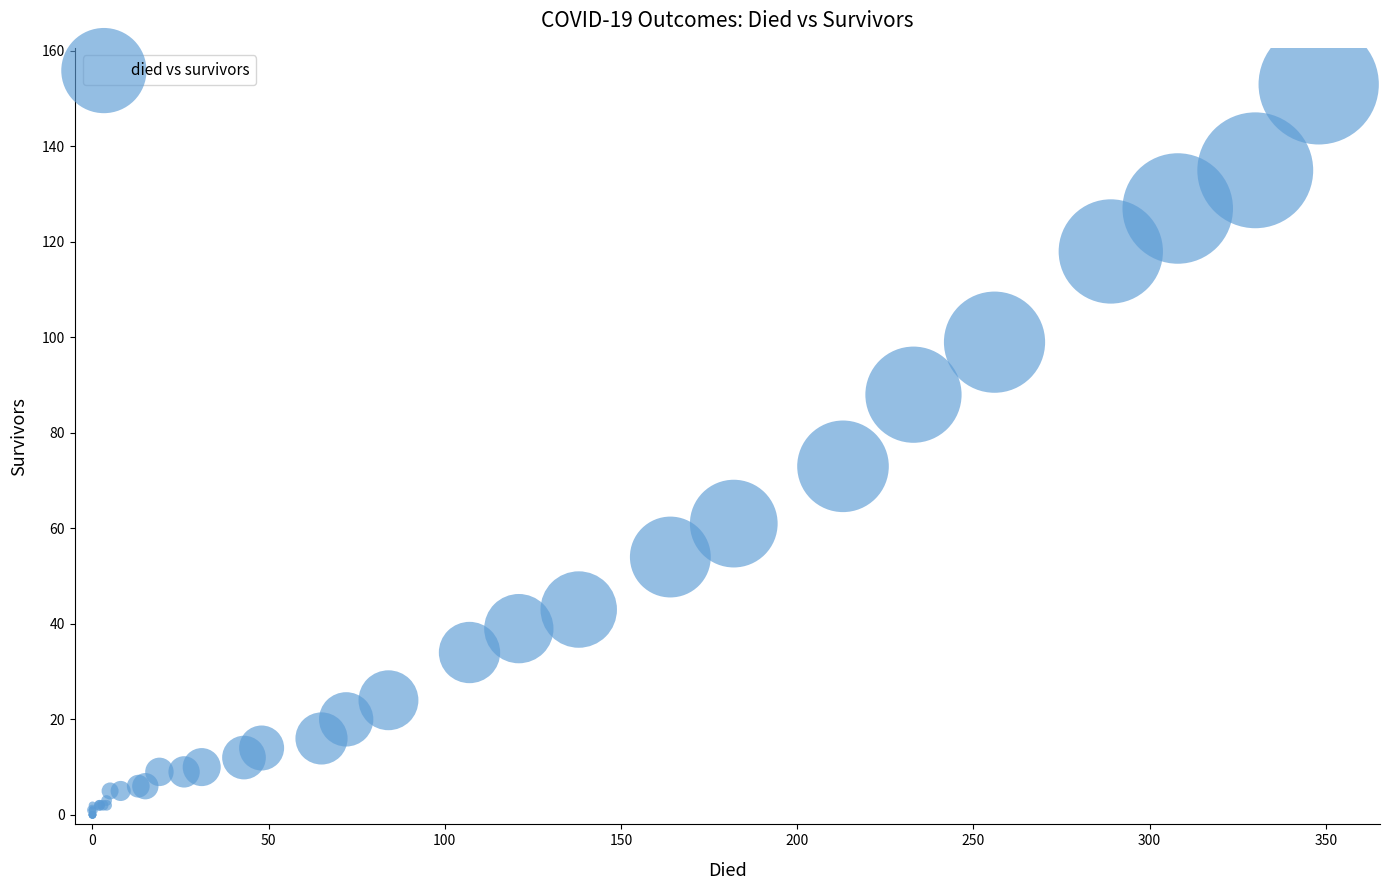

What Y value in the scatter plot is closest to 76?

73